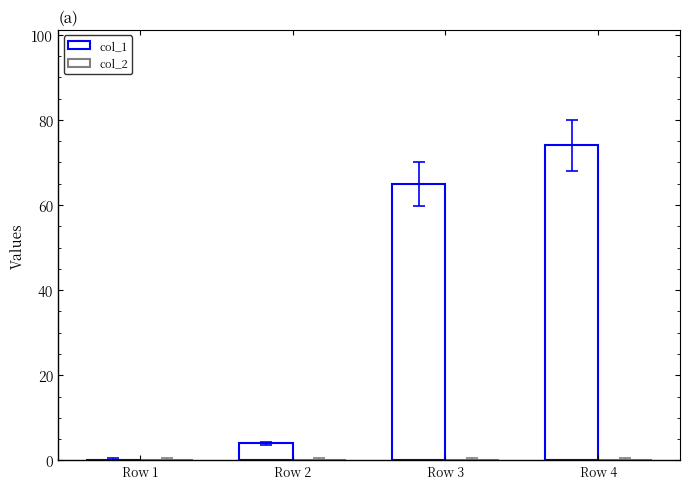

Count the number of categories in the chart.

4